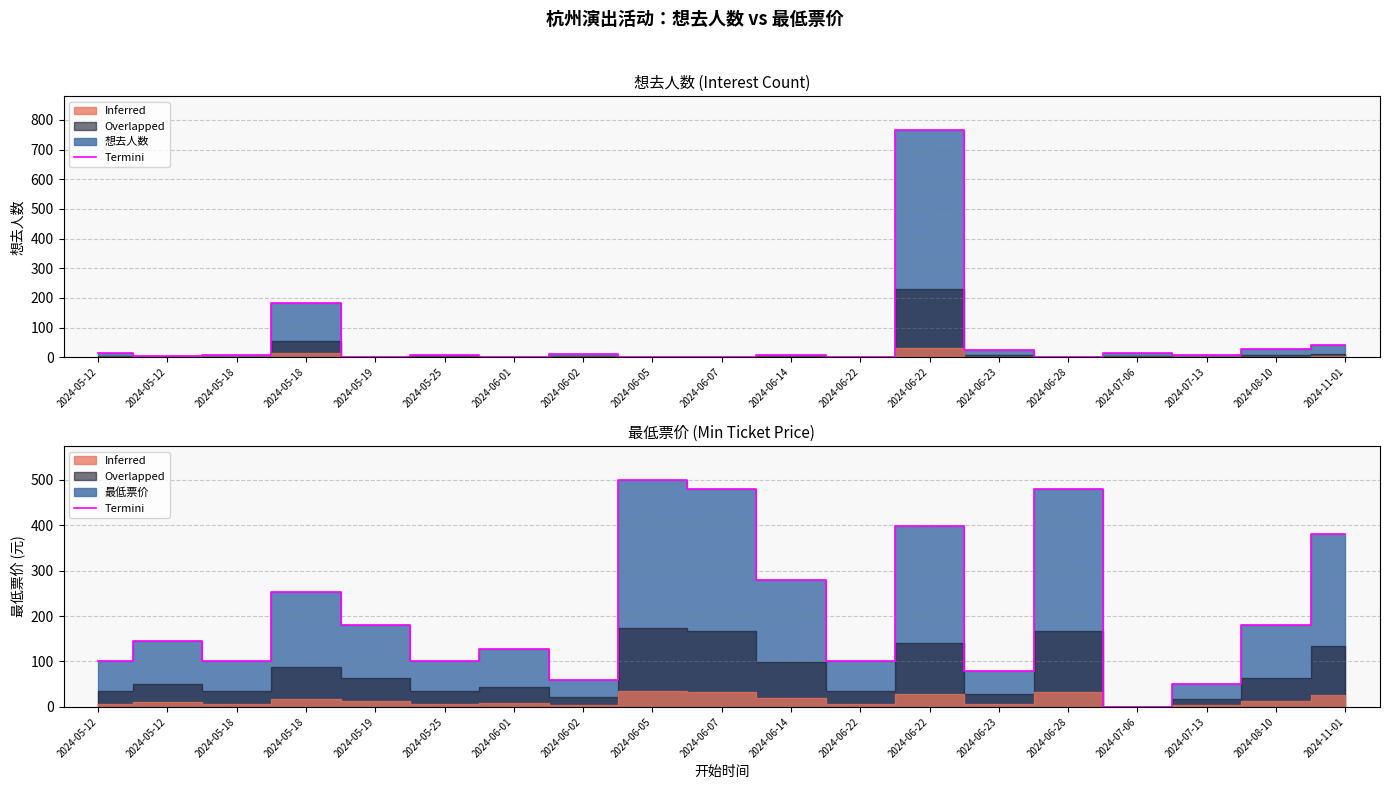

What is the label of the 6th point from the right?

2024-06-23